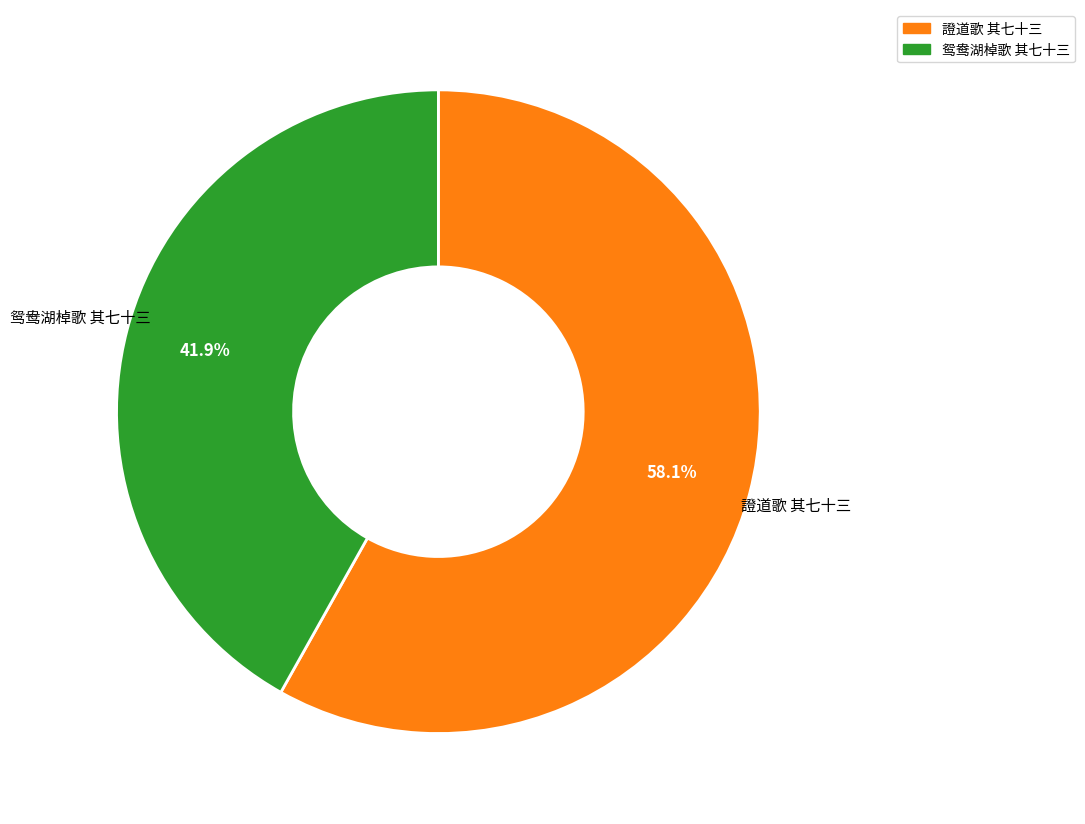

Which slice is the smallest?

鸳鸯湖棹歌 其七十三